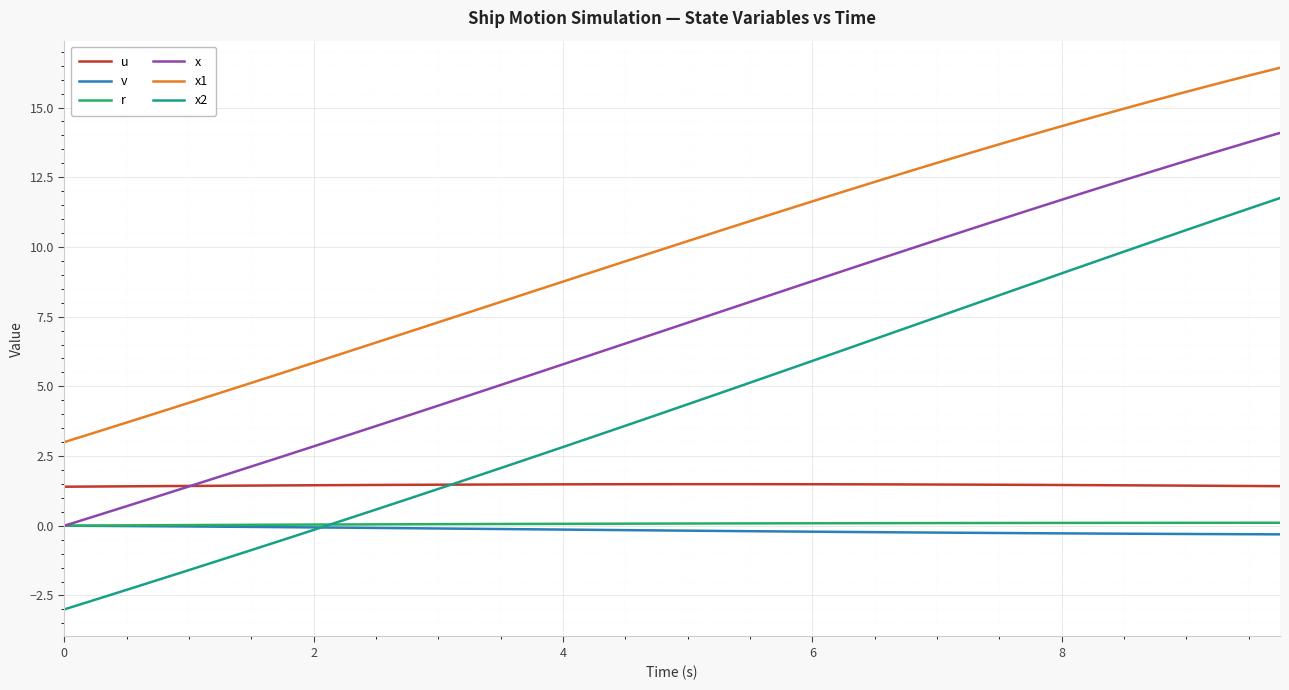

True or false: u and x cross at least once.

True